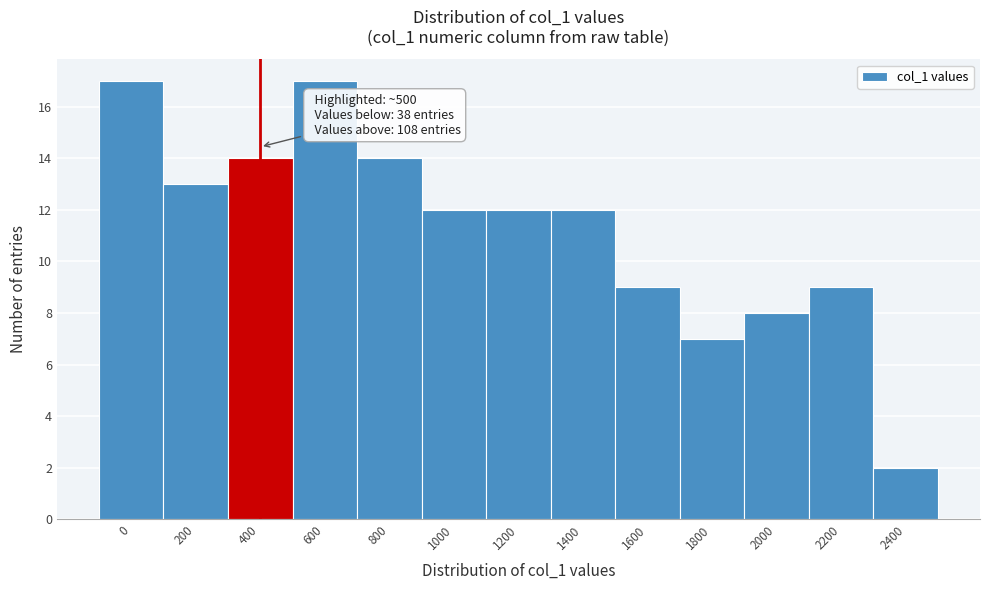

Reading left to right, list all the values displayed in this chart.

0=17	200=13	400=14	600=17	800=14	1000=12	1200=12	1400=12	1600=9	1800=7	2000=8	2200=9	2400=2